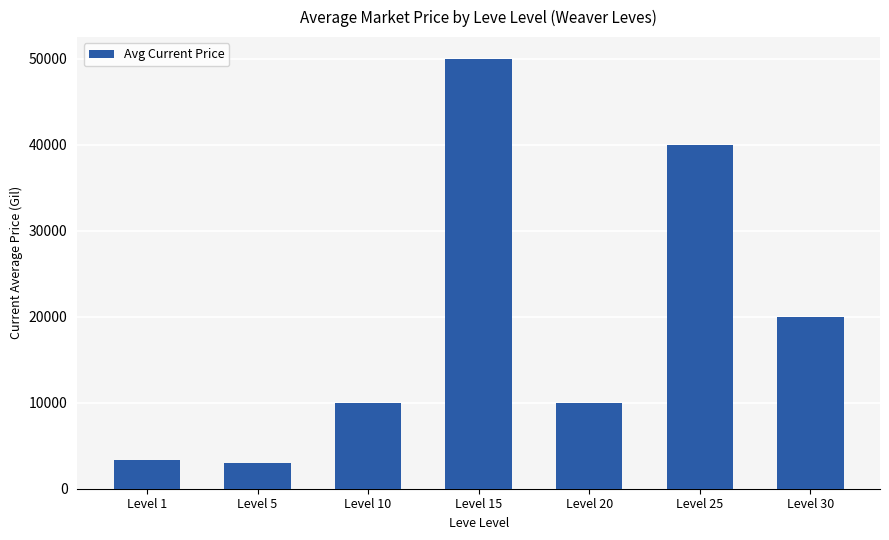

Reading left to right, extract all data points from this chart.

3307	3015	10000	50000	10000	40000	20000